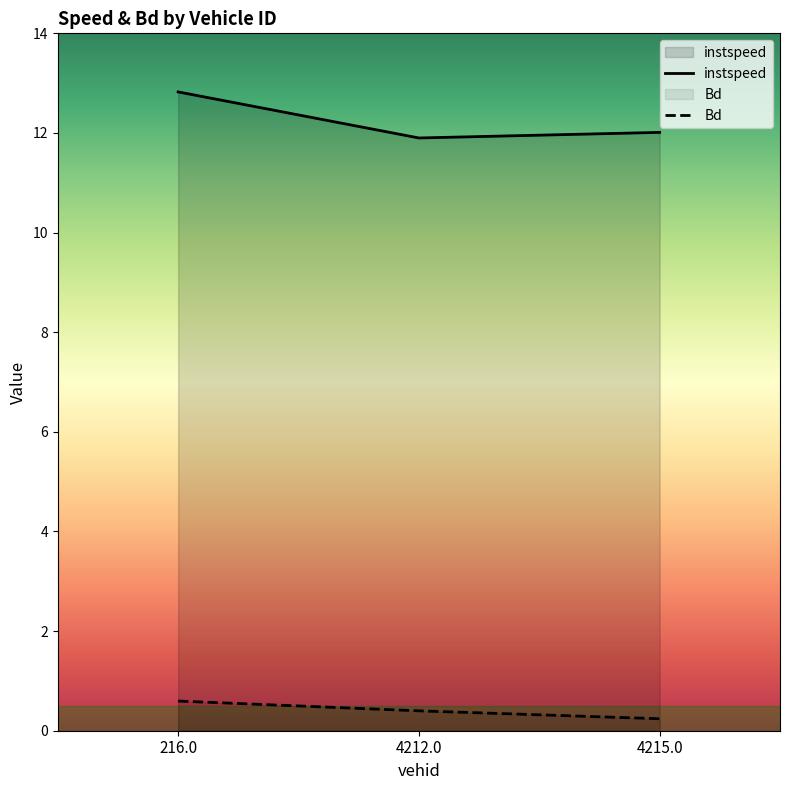

Reading right to left, list all the values displayed in this chart.

instspeed: 12.0	11.9	12.8
Bd: 0.2	0.4	0.6